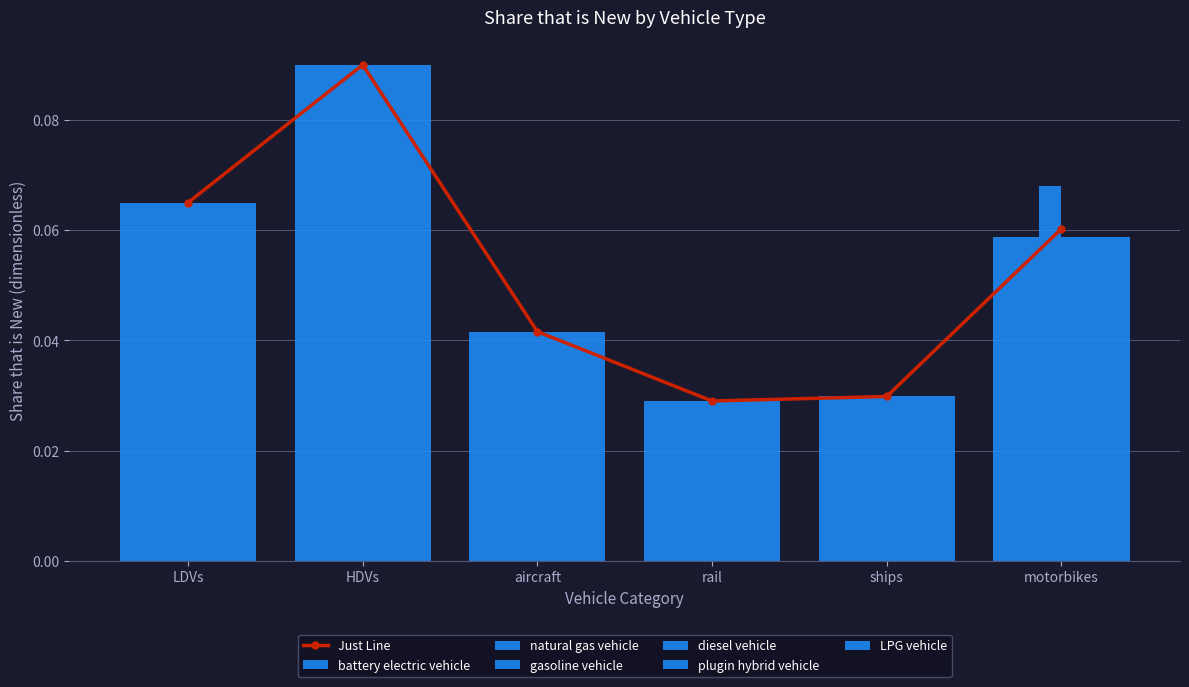

Which series changed the most between LDVs and aircraft?

battery electric vehicle